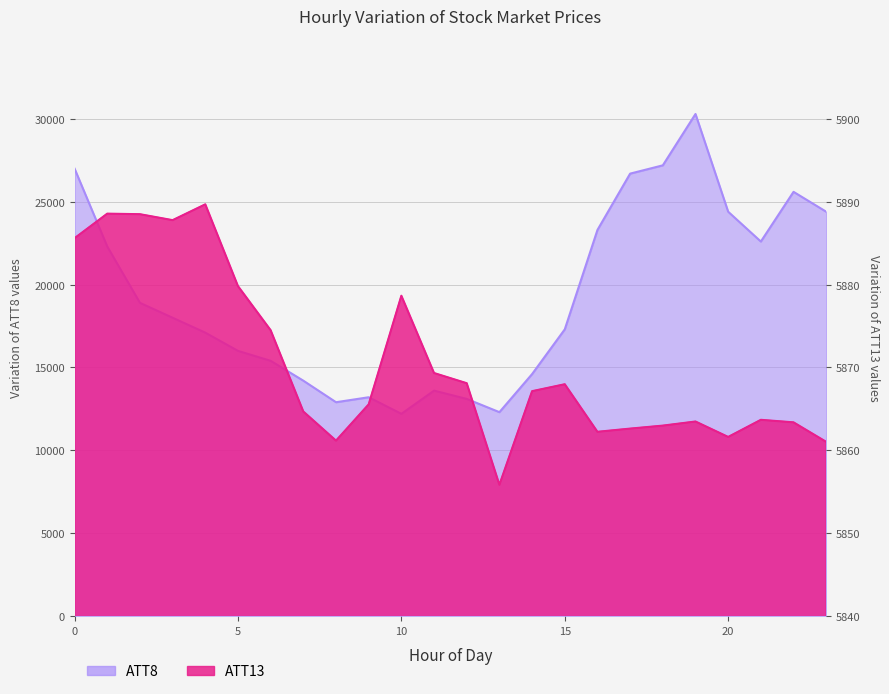

True or false: ATT13 and ATT8 intersect in this chart.

False